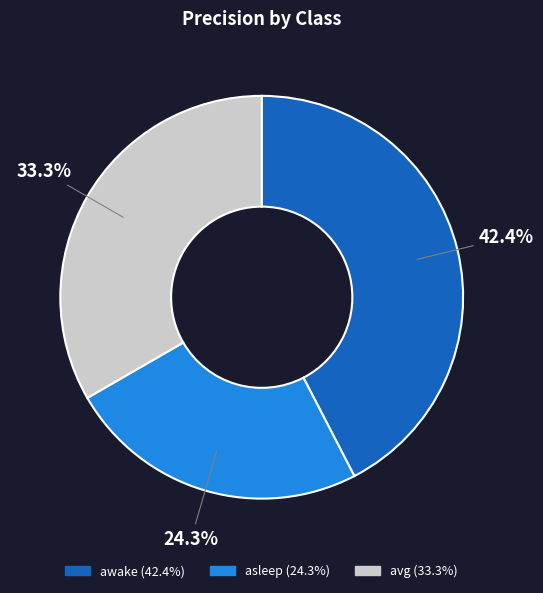

Which category has the biggest portion of the pie?

awake